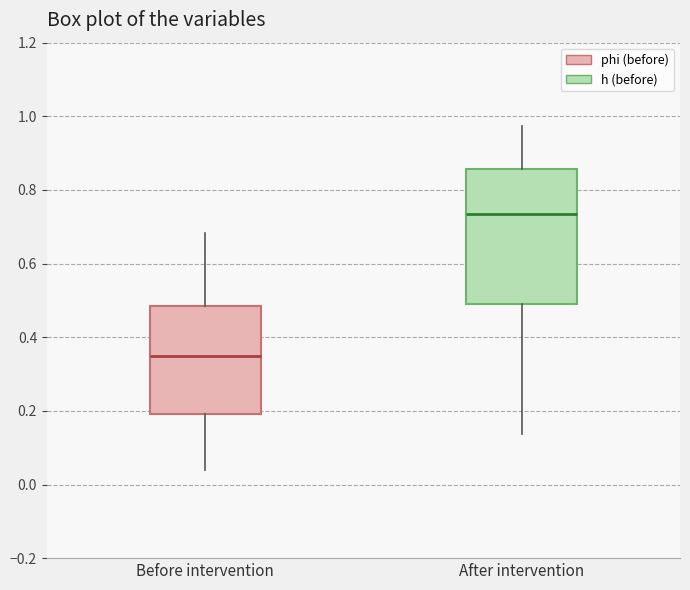

Reading left to right, transcribe this box plot: for each box, give where its median line is, the range the box spans, and where its two whiskers end, as read against the y-axis. The values are not printed on the chart, so give them approximately, as read against the axis.

Before intervention: median 0.34, box 0.20 to 0.48, whiskers 0.04 to 0.68
After intervention: median 0.74, box 0.50 to 0.86, whiskers 0.14 to 0.98